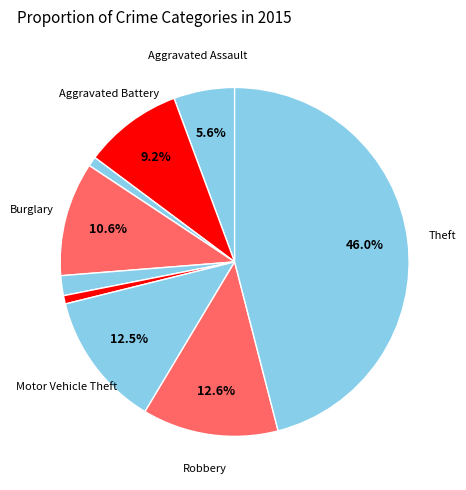

How many slices are in this pie chart?

9